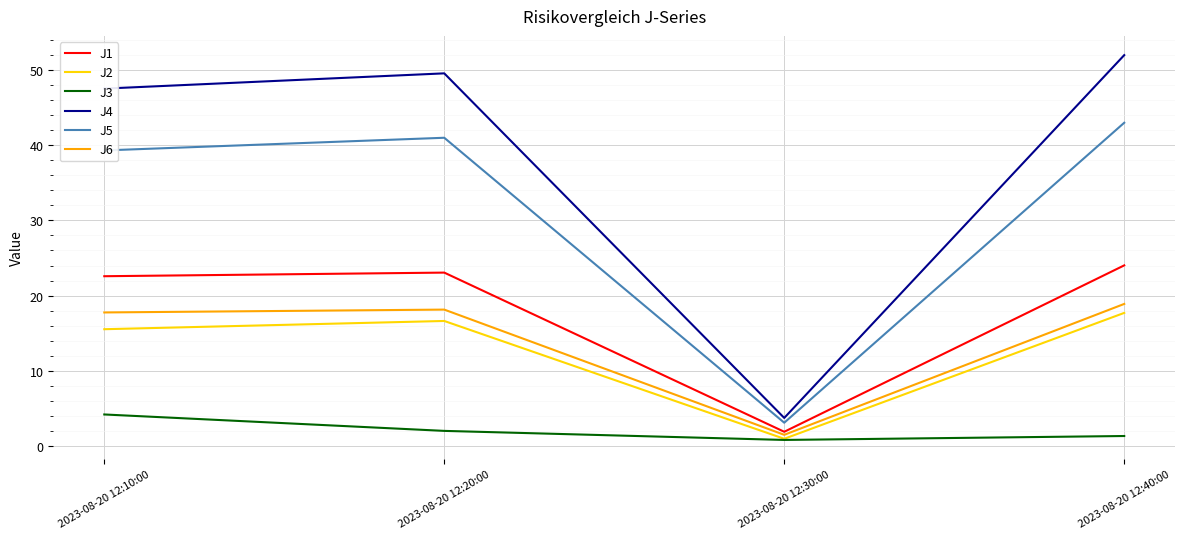

True or false: J4 has a value of 76.2 at 2023-08-20 12:10:00.

False